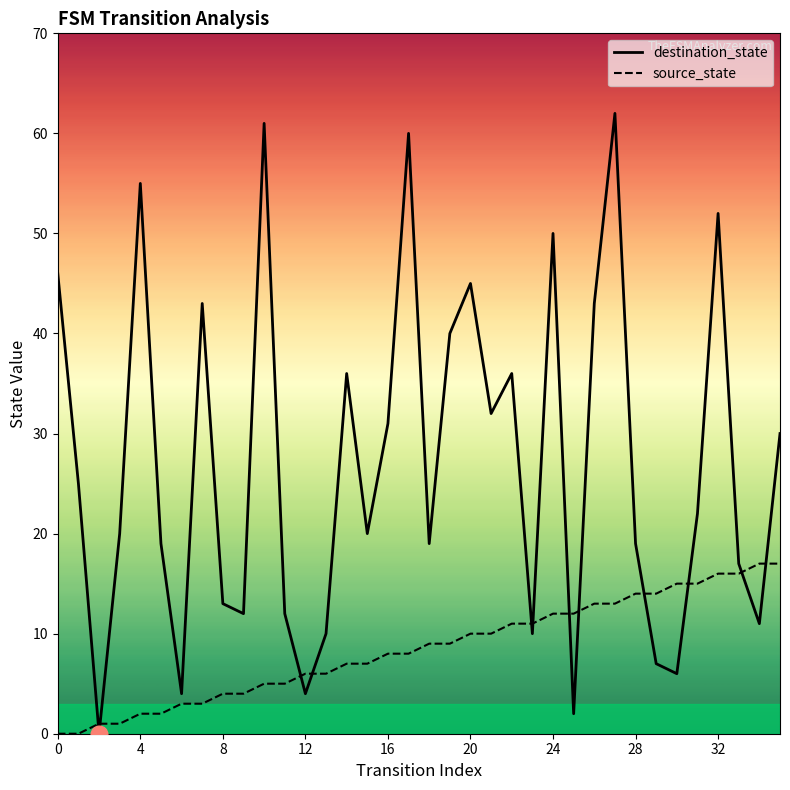

The source_state series shows 8 at 32. True or false?

False